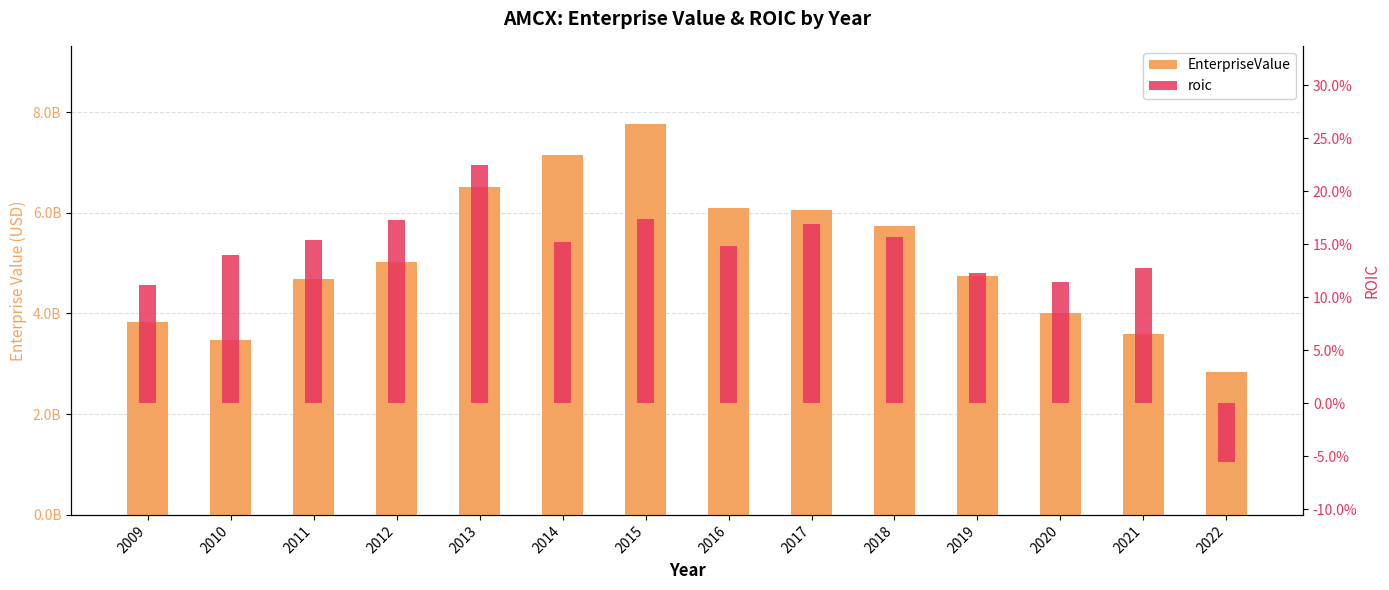

What is the sum of the roic values at 2018 and 2022?

0.1